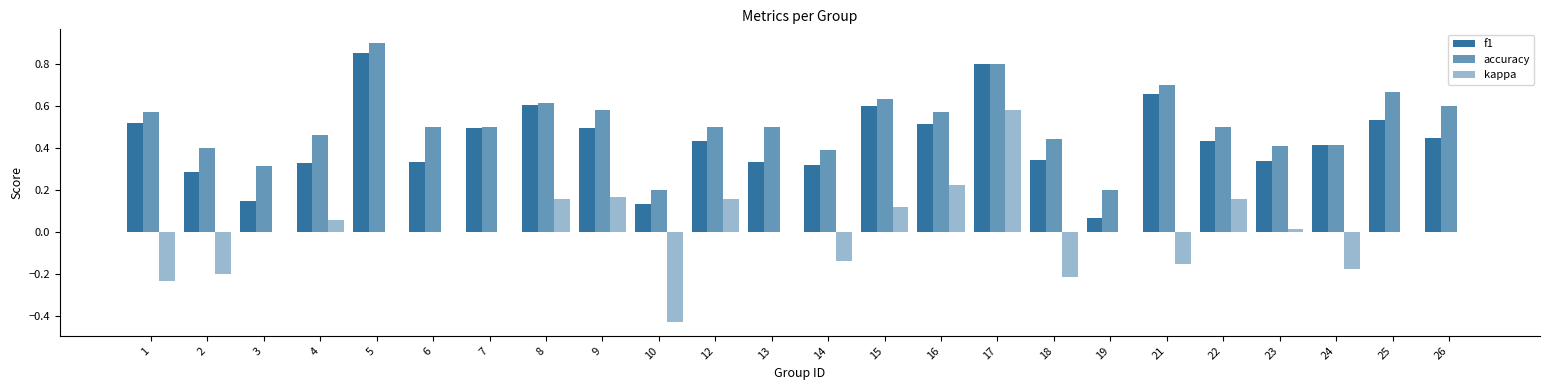

At which label does kappa first exceed 0?

4